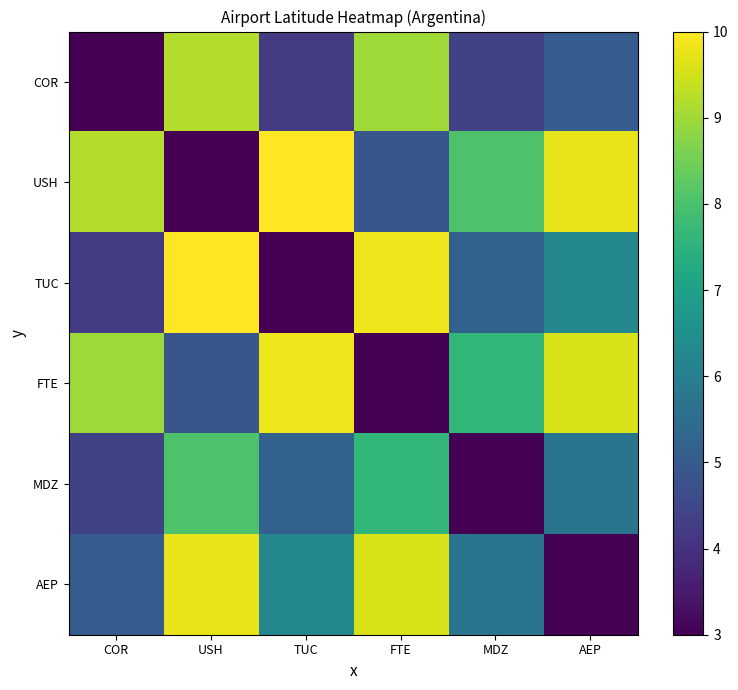

Rank the series at USH from highest to lowest value.

TUC, AEP, COR, MDZ, FTE, USH